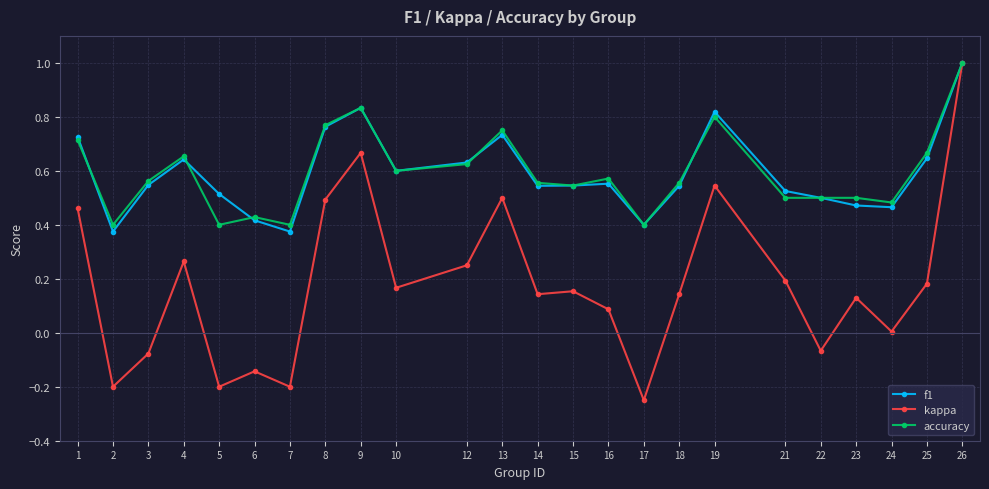

At how many categories does at least one series exceed 0?

24